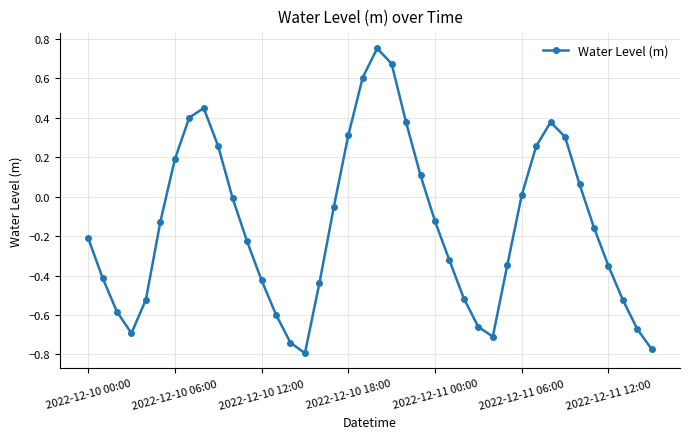

What is the value of the 20th point from the left?

0.6